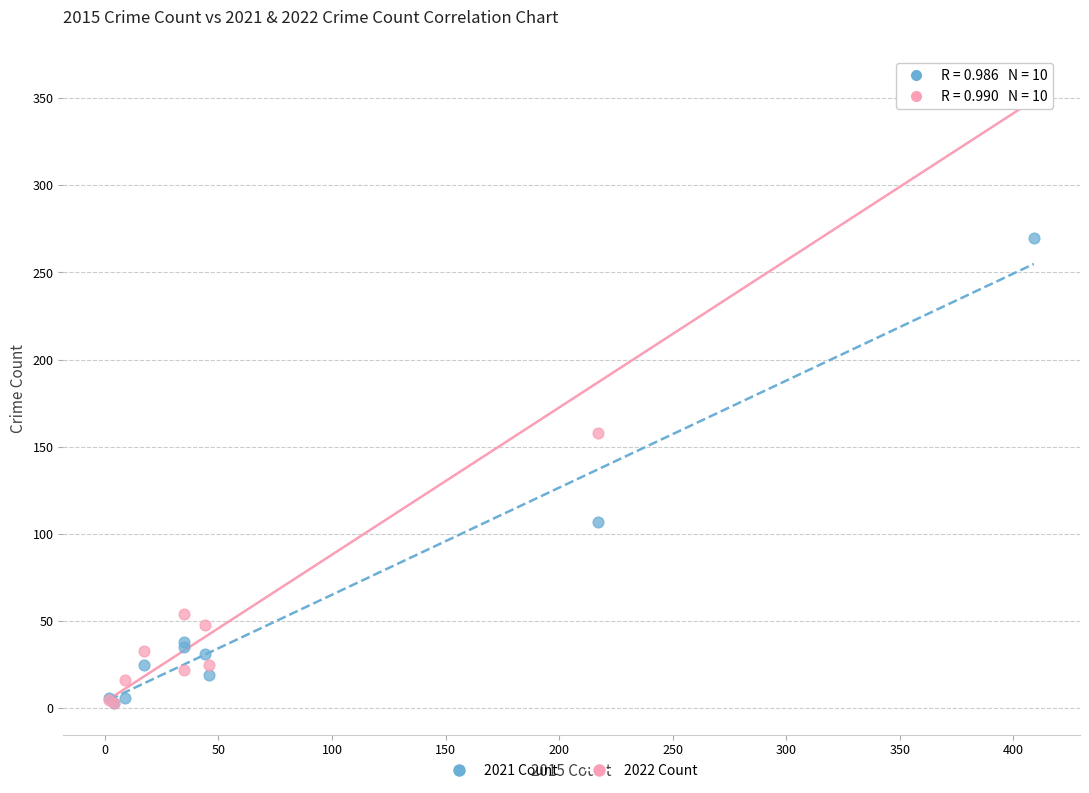

In the 2021 Count series, what Y value is closest to 136?

107